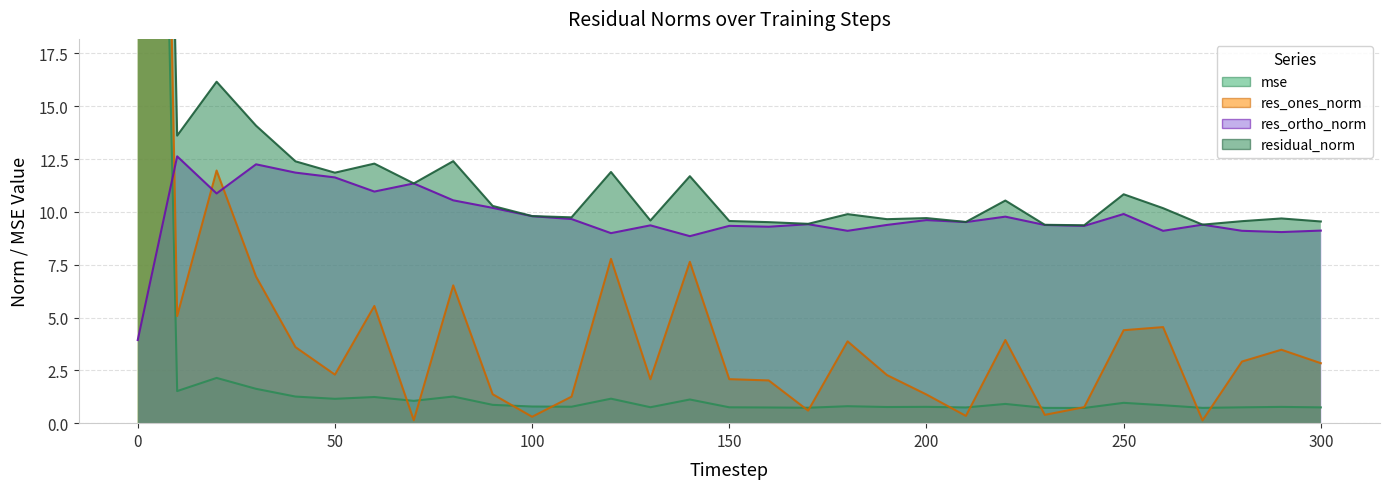

What is the smallest value displayed?

0.1